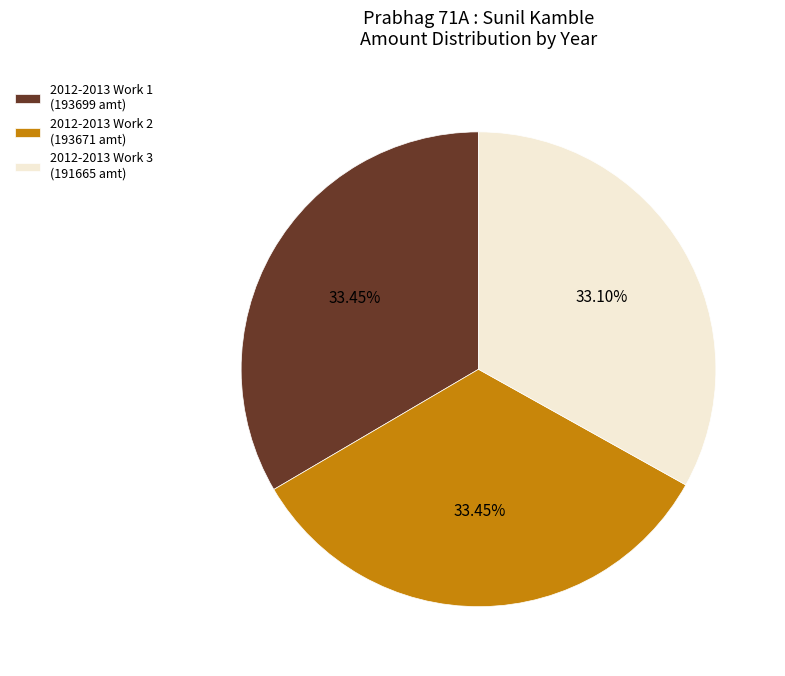

To the nearest percent, what percentage of the pie is 2012-2013 Work 2?

33%